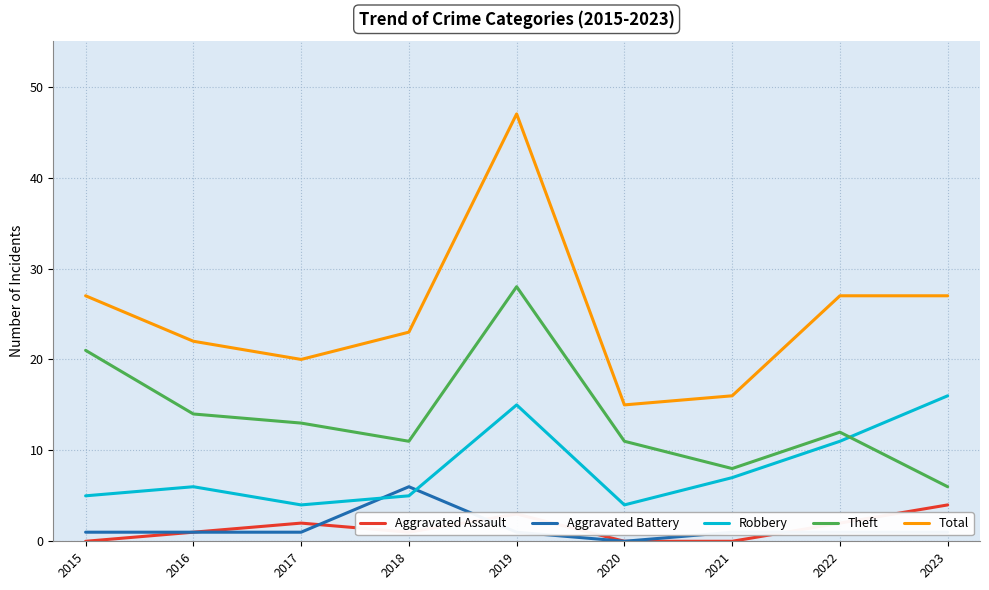

At which category does Total reach its first local valley?

2017